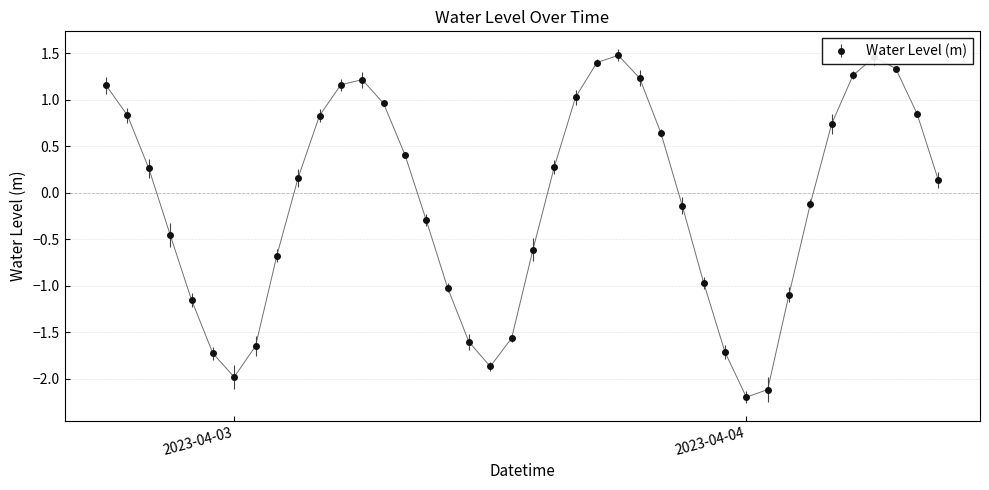

How many interior local peaks (higher than both neighbors) does the data have?

3